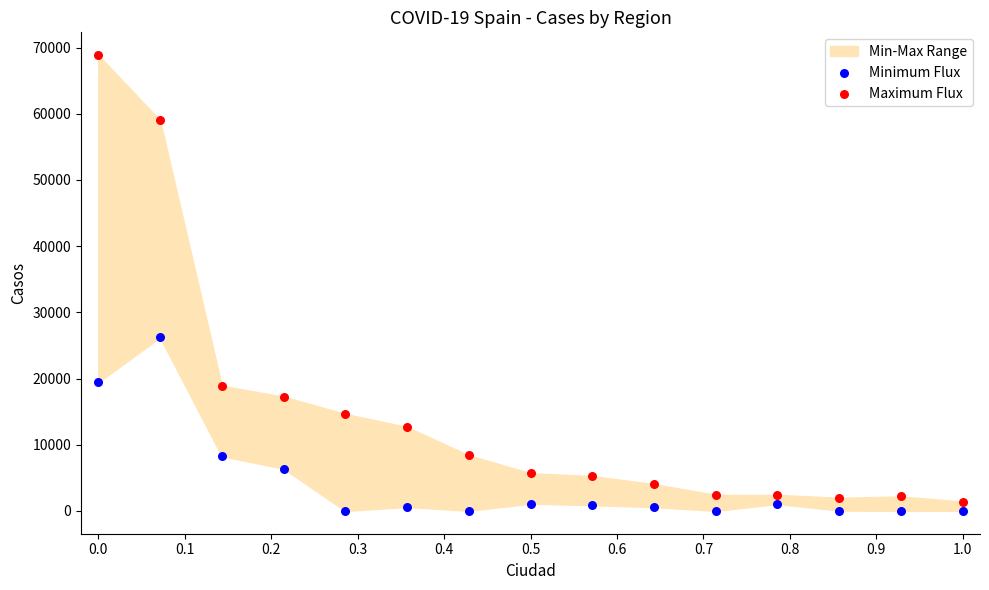

Across all data points, what is the range of Y values (max minus min)?

68852